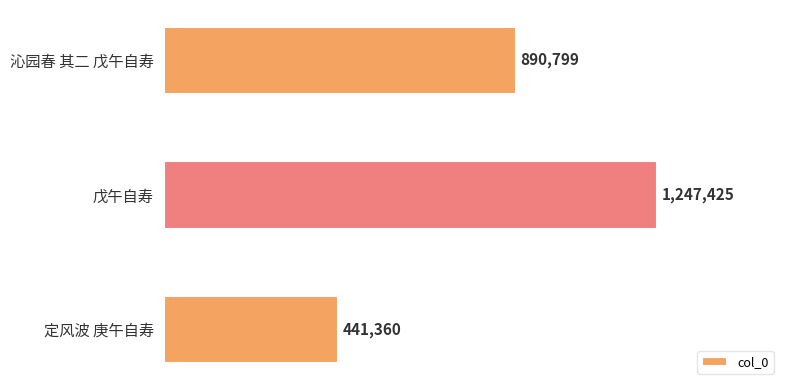

What is the minimum value shown in the chart?

441360